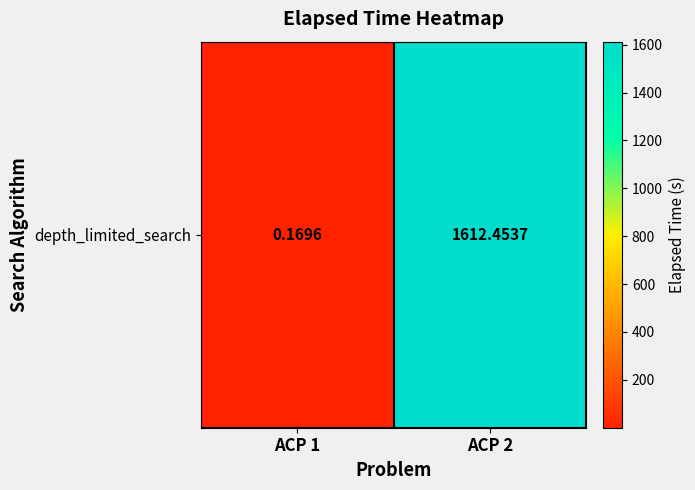

What is the smallest value displayed?

0.2